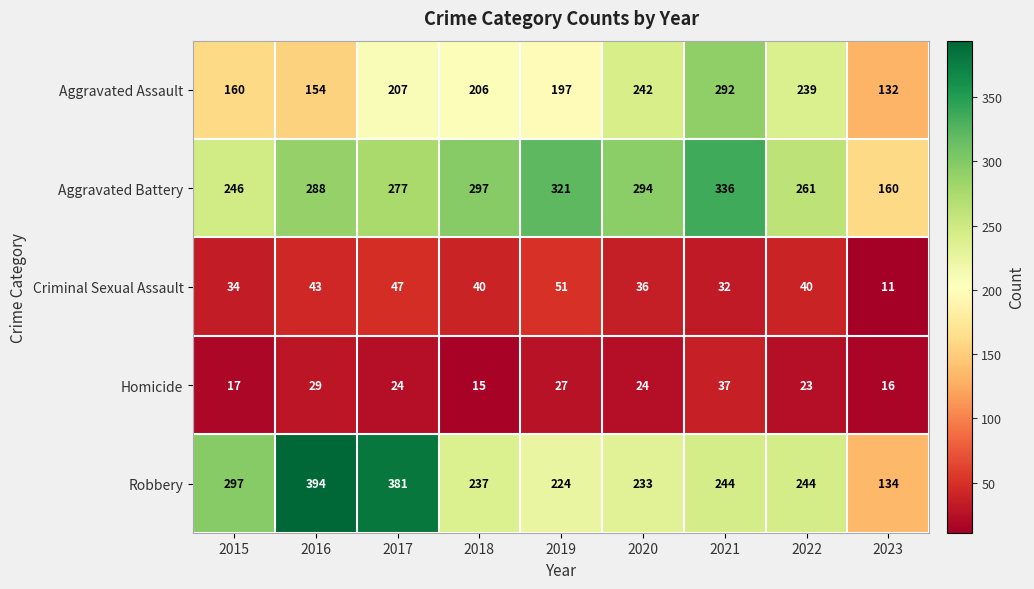

What is the lowest value of the Robbery series?

134